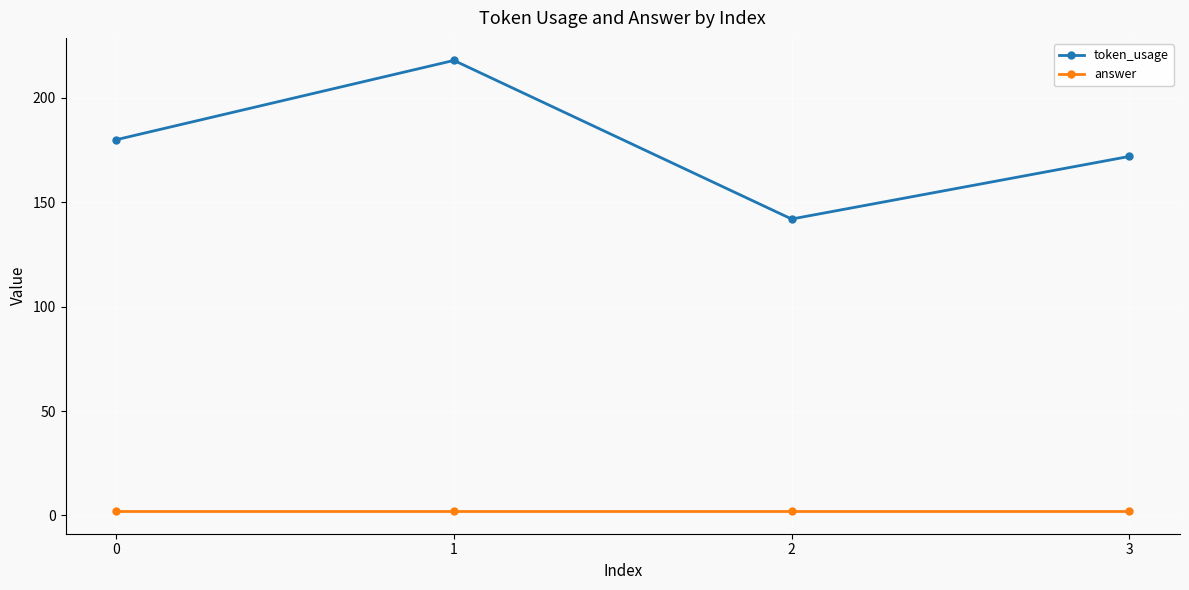

At which label does token_usage reach its peak?

1